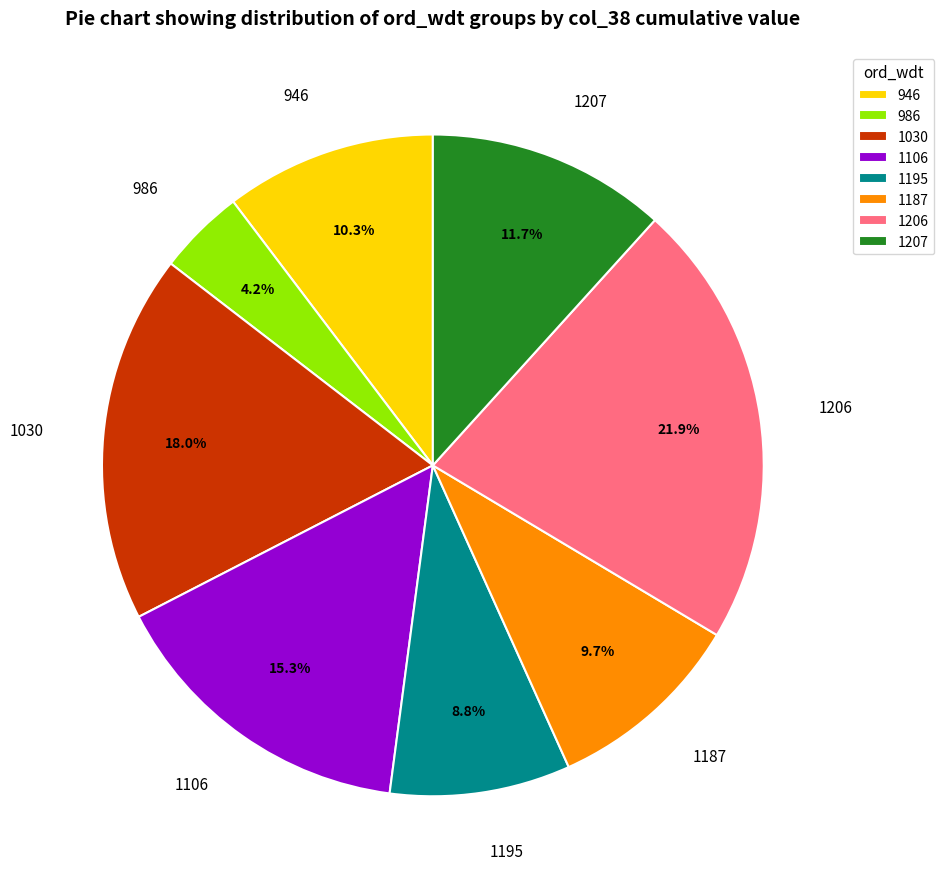

What is the largest slice in the pie chart?

1206